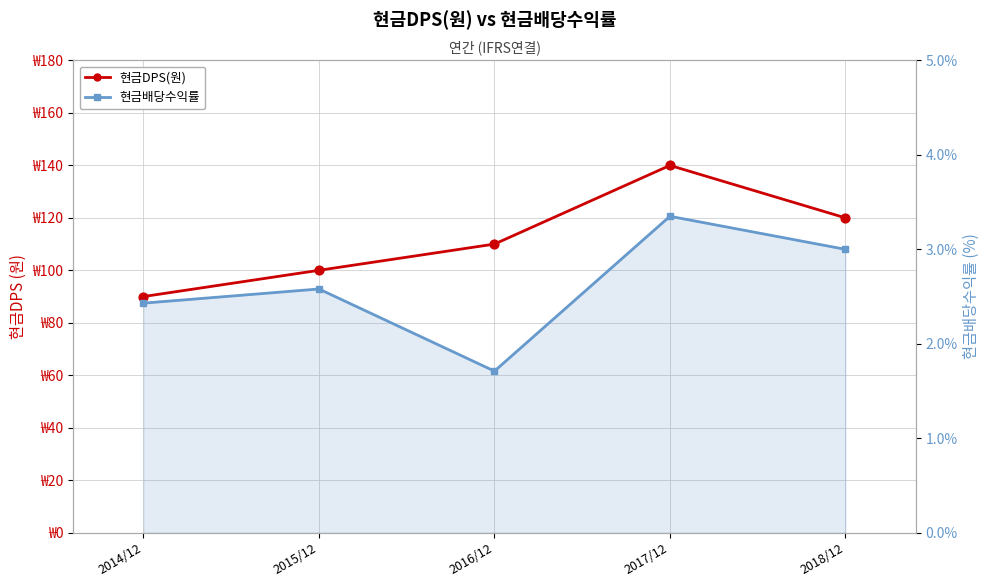

Is the value of 현금DPS(원) at 2015/12 greater than the value of 현금배당수익률 at 2017/12?

Yes